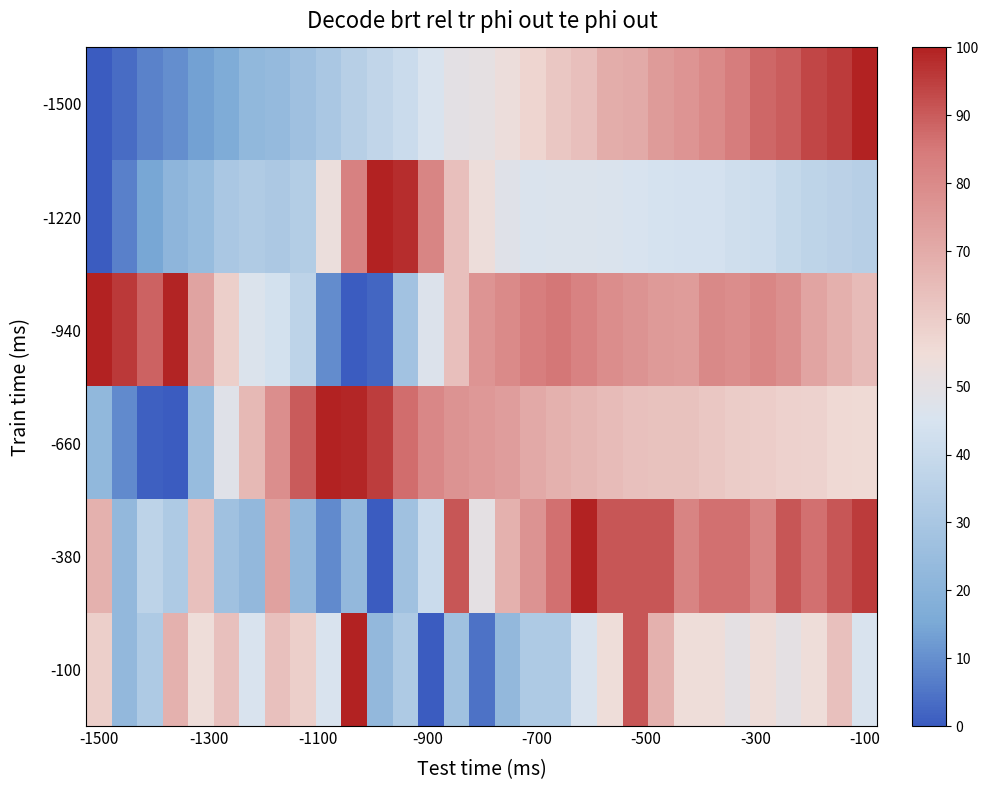

Reading left to right, what are all the values shown in this chart?

-1500: 0.0	3.2	7.5	9.9	13.6	16.4	22.3	23.5	26.9	30.2	34.5	37.7	40.7	45.6	50.0	50.4	53.8	57.2	61.5	64.0	69.4	70.0	74.6	76.9	80.0	83.6	88.0	89.8	93.6	95.6	100.0
-1220: 0.0	7.3	14.6	21.4	24.3	30.4	32.2	31.0	33.2	52.7	82.6	100.0	98.0	81.6	63.7	54.1	48.4	45.9	46.3	46.3	46.0	45.3	44.5	44.0	43.9	42.4	41.7	38.9	36.9	35.7	34.4
-940: 100.0	95.8	89.0	99.4	72.5	59.1	46.1	43.4	36.4	9.5	0.0	2.0	27.8	47.0	63.8	76.7	79.7	83.3	85.4	82.2	79.1	77.3	75.3	74.6	80.2	78.9	81.2	78.3	72.1	68.4	65.1
-660: 22.5	9.3	1.1	0.0	24.4	48.1	65.8	78.6	90.1	100.0	99.1	95.2	87.0	80.8	77.2	75.5	74.2	70.6	68.1	66.8	64.9	63.6	63.2	63.0	61.4	60.0	59.5	58.5	57.9	56.2	55.5
-380: 68.2	22.7	36.4	31.8	63.6	27.3	22.7	72.7	22.7	9.1	22.7	0.0	27.3	40.9	90.9	50.0	68.2	77.3	86.4	100.0	90.9	90.9	90.9	81.8	86.4	86.4	81.8	90.9	86.4	90.9	95.5
-100: 59.1	22.7	31.8	68.2	54.5	63.6	45.5	63.6	59.1	45.5	100.0	22.7	31.8	0.0	27.3	4.5	22.7	31.8	31.8	45.5	54.5	90.9	68.2	54.5	54.5	50.0	54.5	50.0	54.5	63.6	45.5